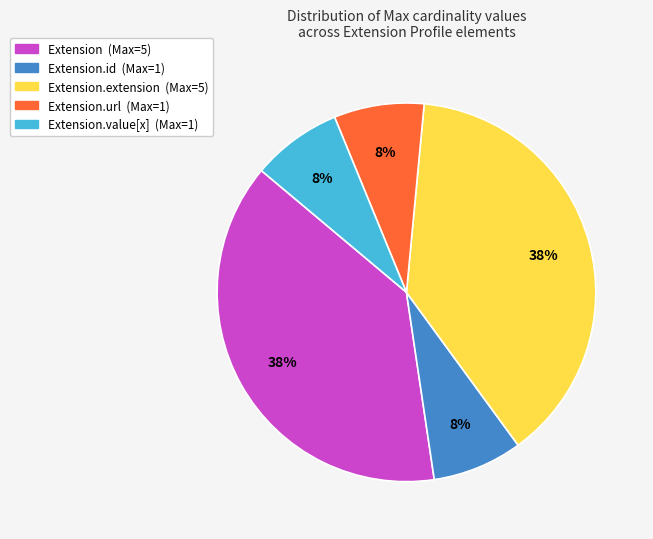

Count the number of slices in the pie.

5